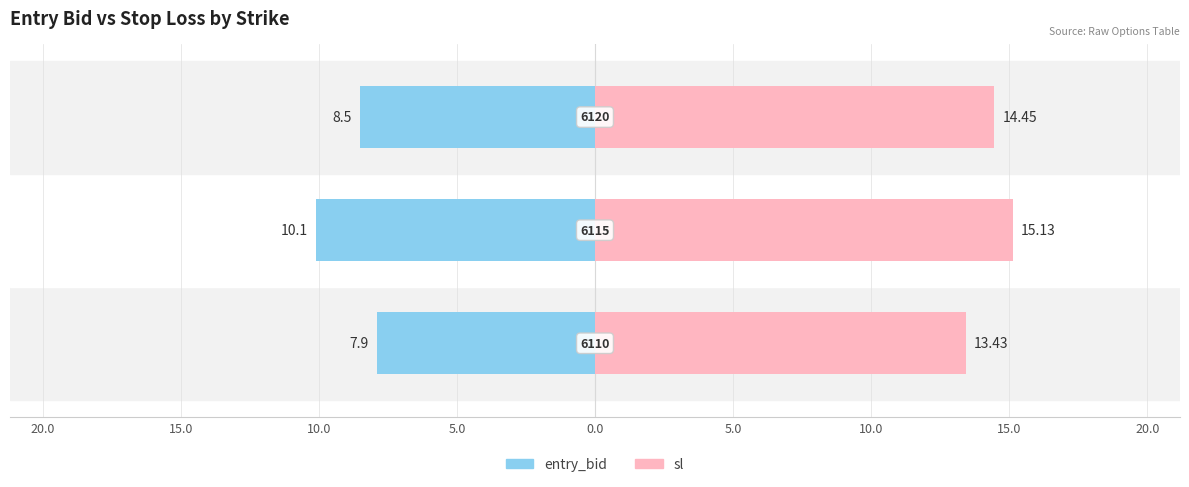

How many bars are there in total?

6